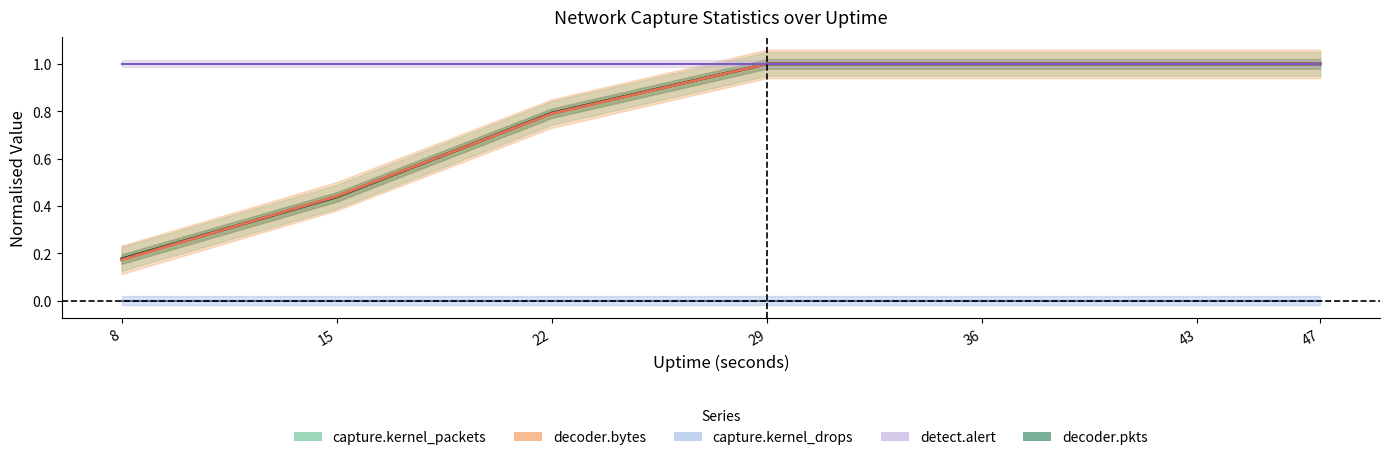

What is the value of the capture.kernel_packets point at the 1st from the left?

0.2